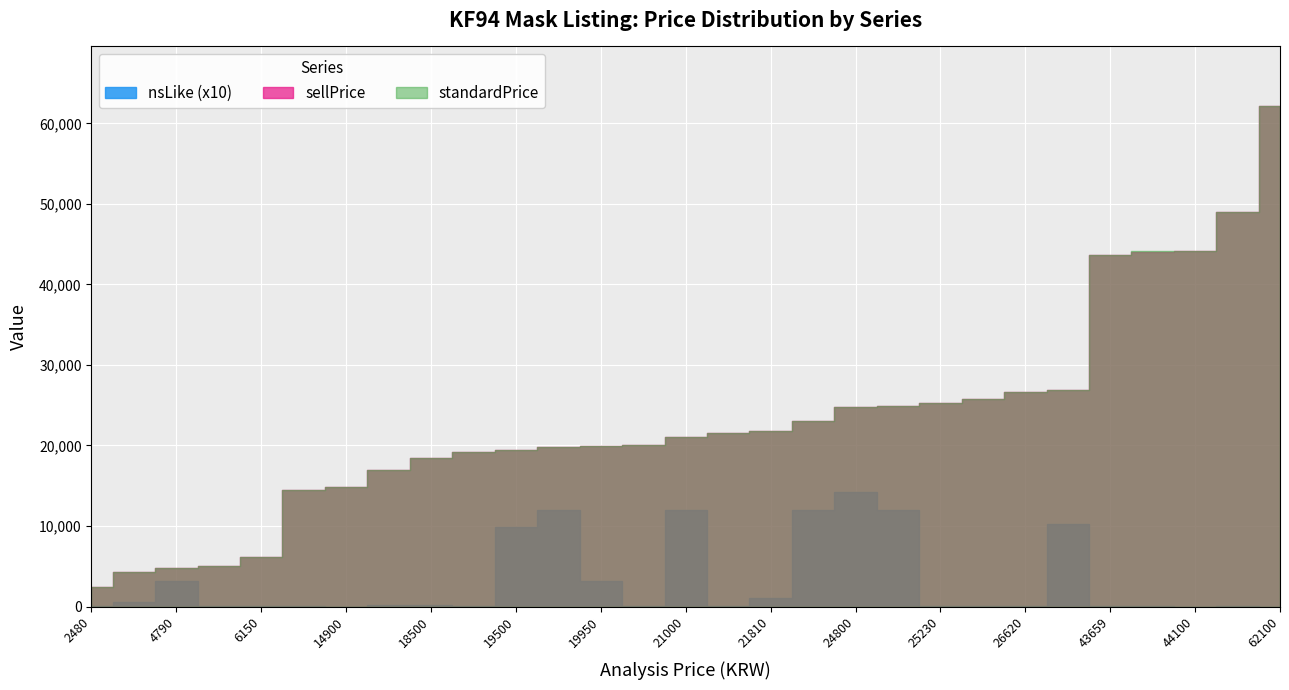

Is it true that sellPrice equals 23000 at 23000?

True